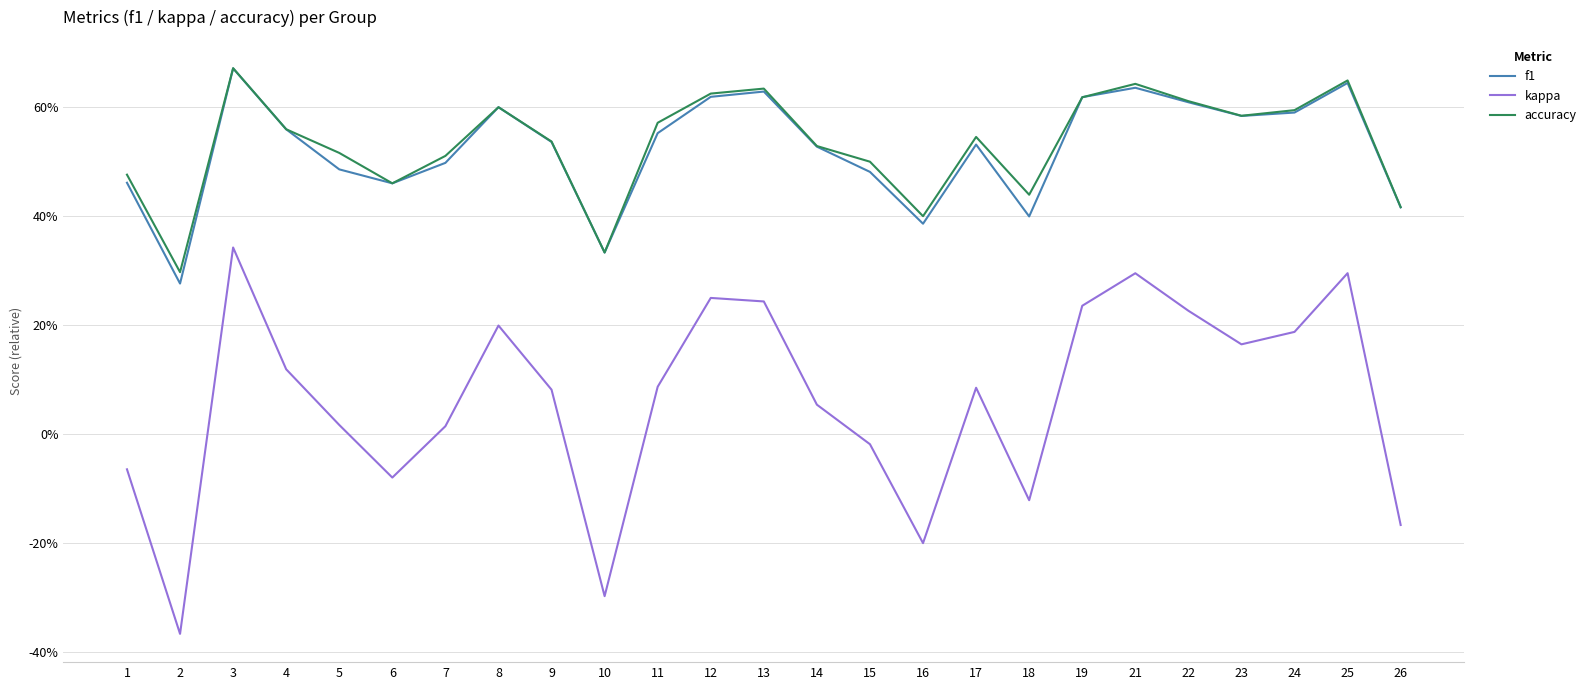

Which series has the largest total across all categories?

accuracy